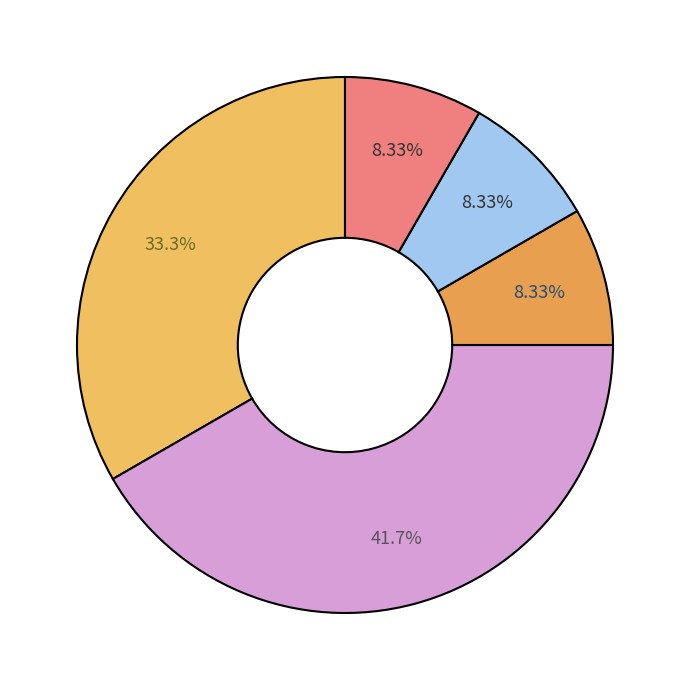

Which category has the smallest portion of the pie?

navigate